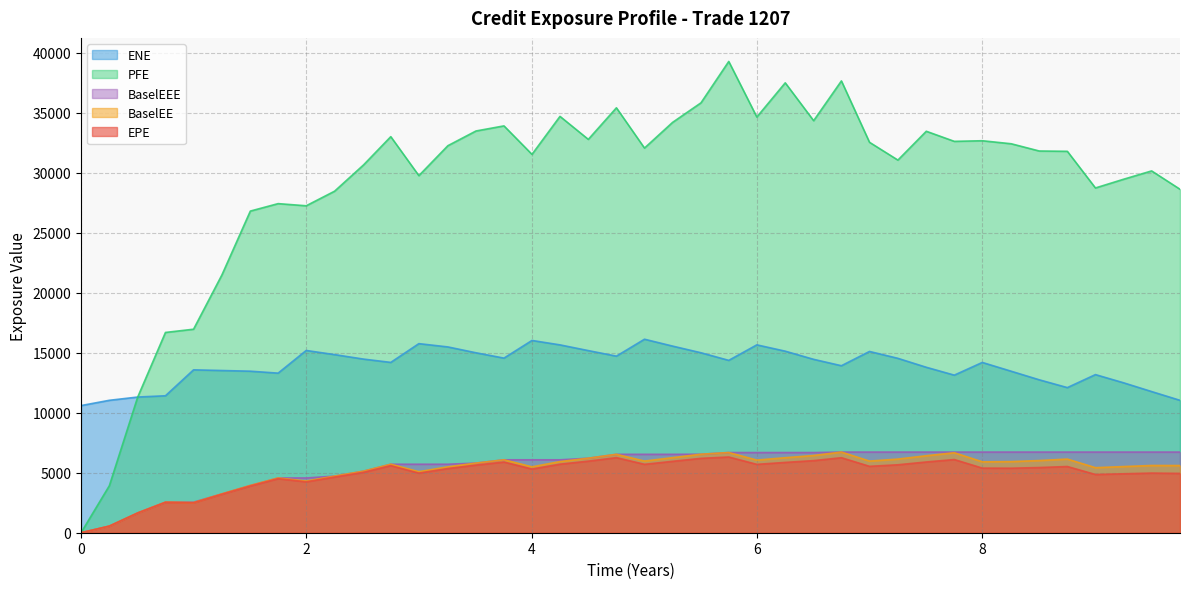

True or false: BaselEEE and ENE intersect in this chart.

False